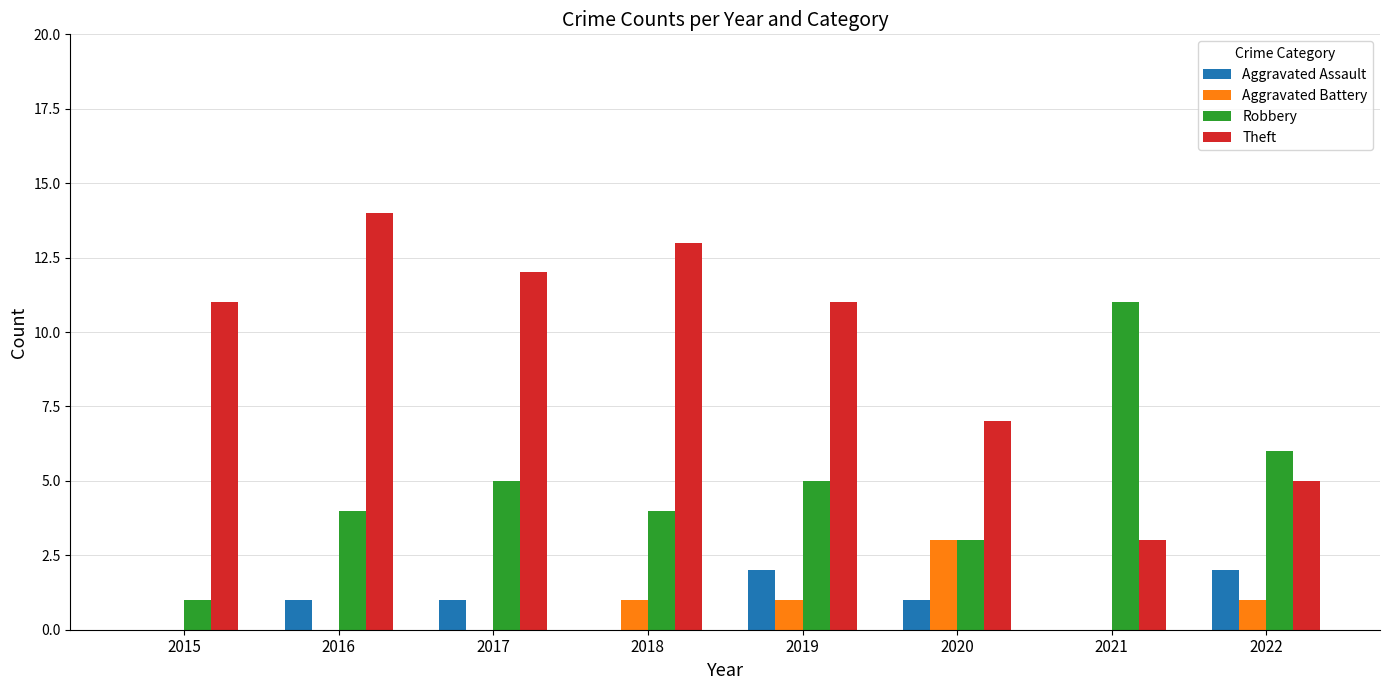

Is the value of Theft at 2015 greater than the value of Aggravated Assault at 2015?

Yes